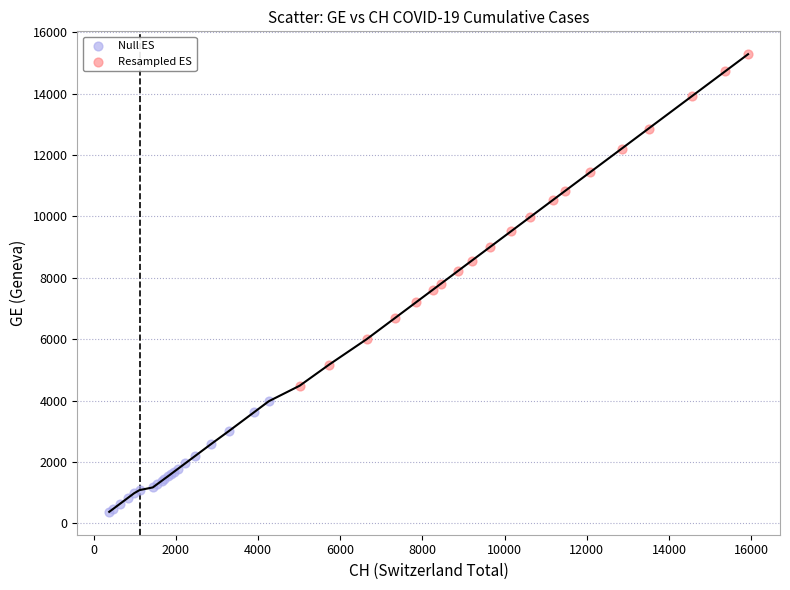

Which series has the widest spread of Y values?

Resampled ES